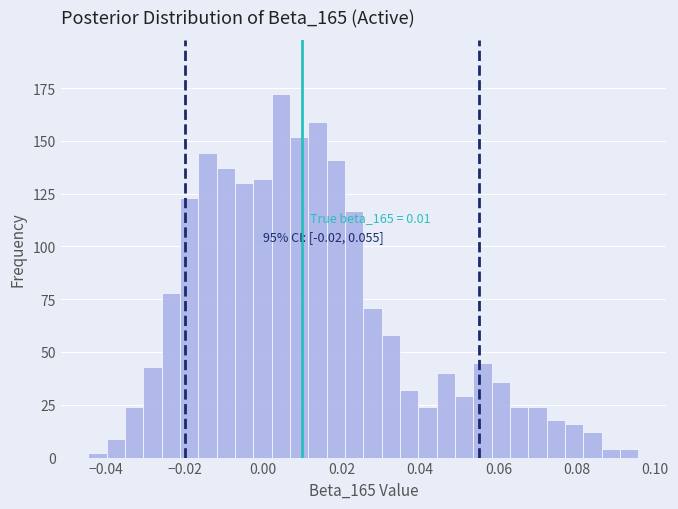

Read against the x-axis, roughly where is the centre of the tallest bar?

0.004